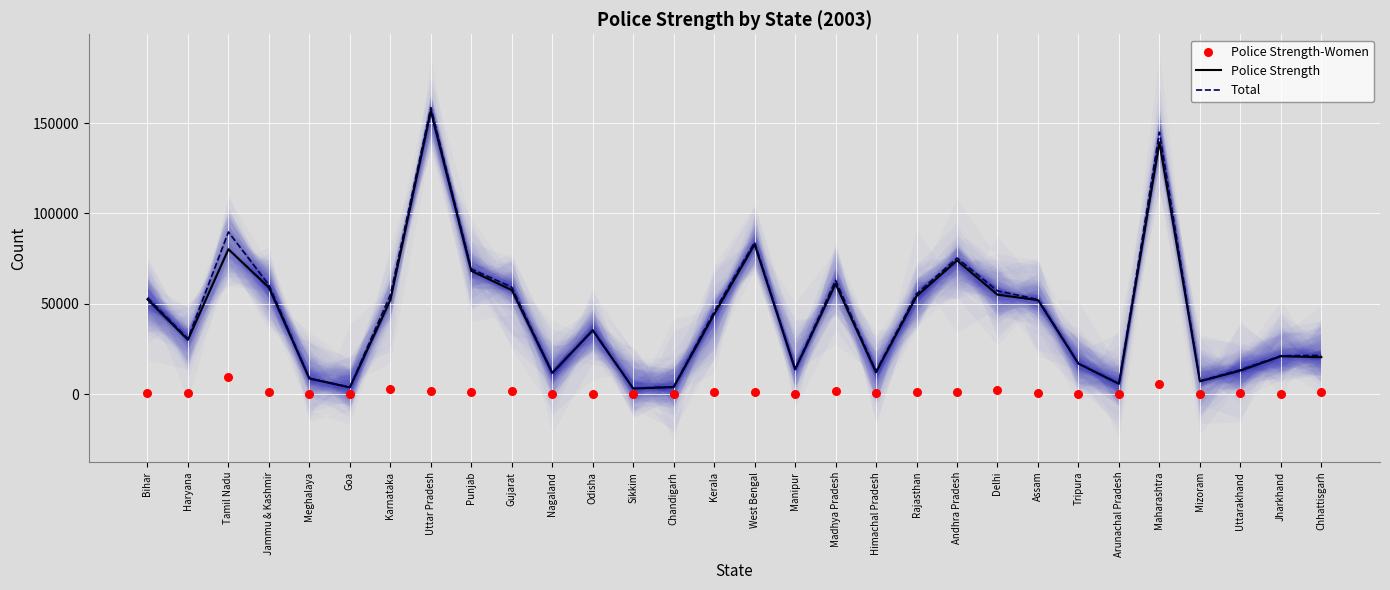

Is the value of Police Strength at Jammu & Kashmir greater than the value of Police Strength-Women at Tripura?

Yes